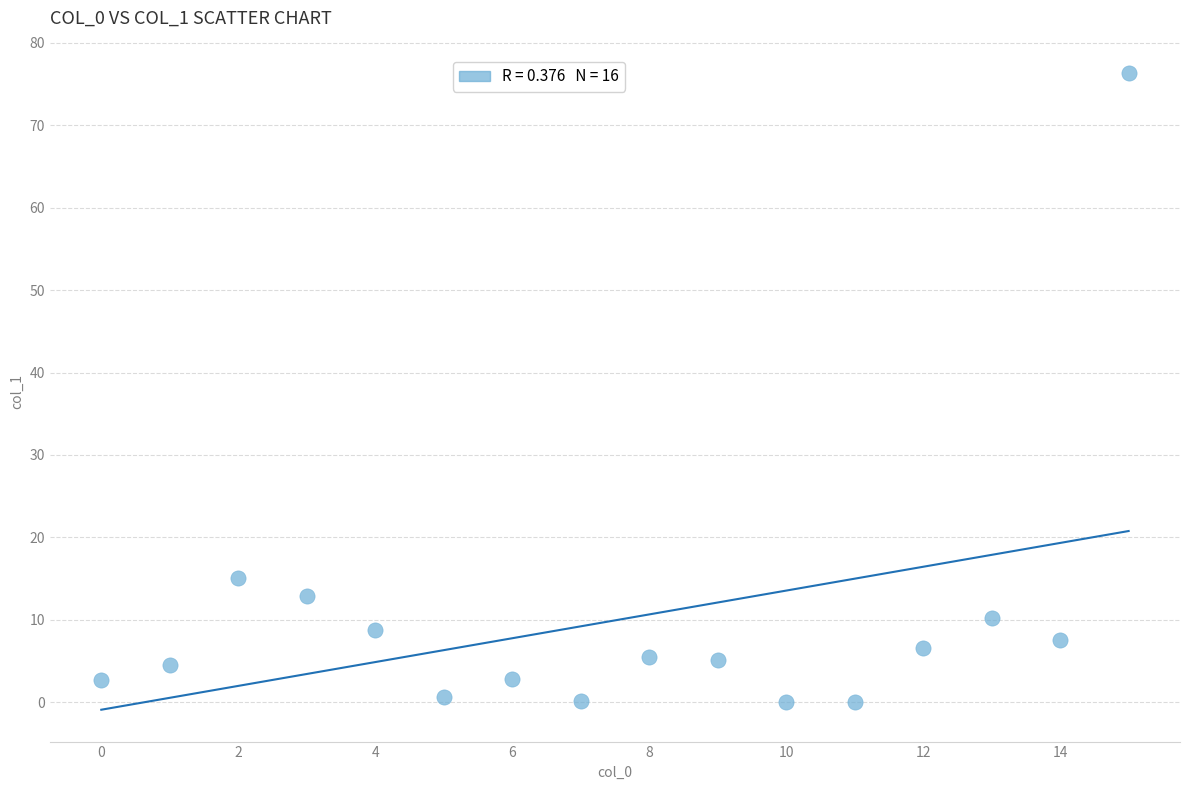

What is the range of Y values (max minus min)?

76.4